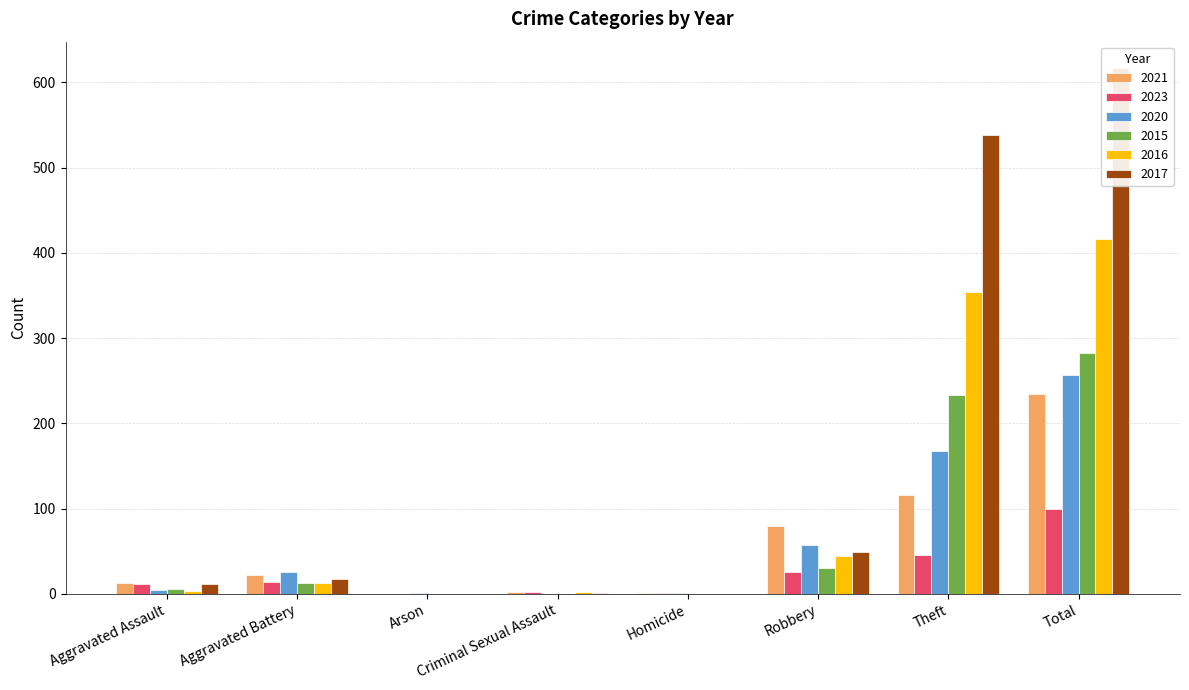

How many values in the 2021 series are below 22?

4